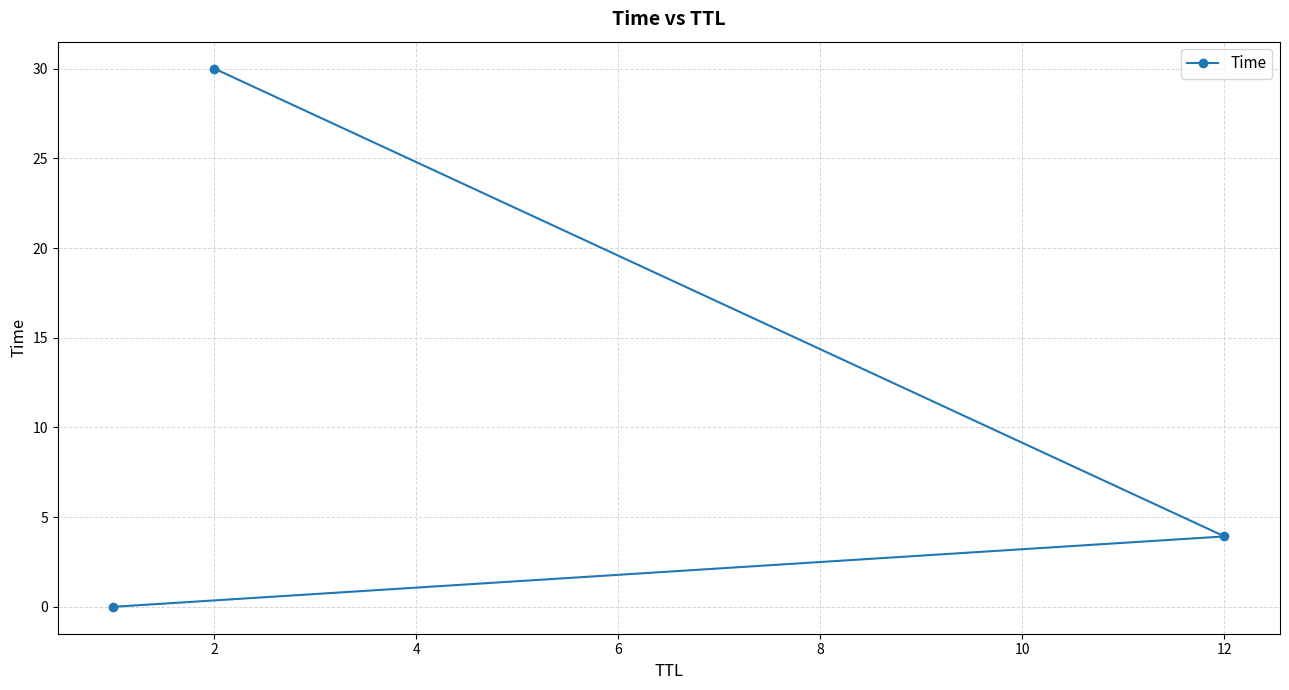

At which label is the value closest to 15?

12